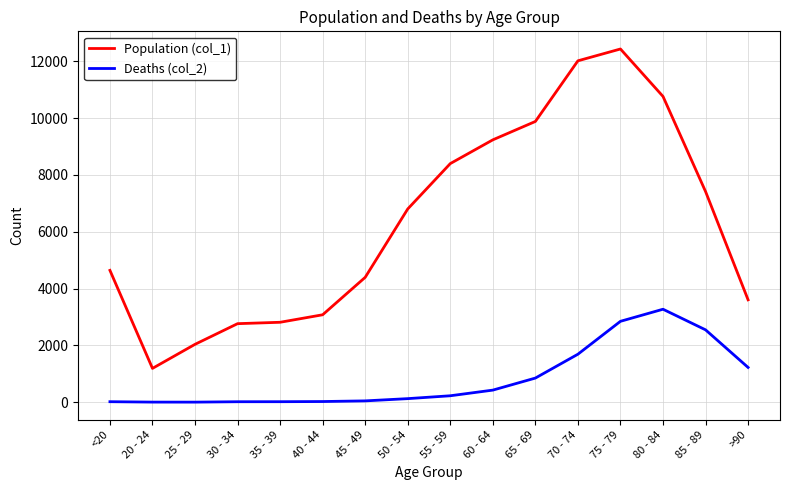

True or false: Population (col_1) and Deaths (col_2) cross at least once.

False